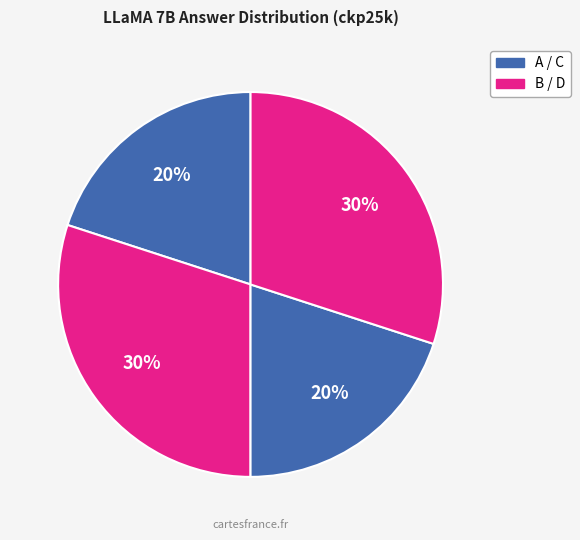

How many segments does this pie chart have?

4